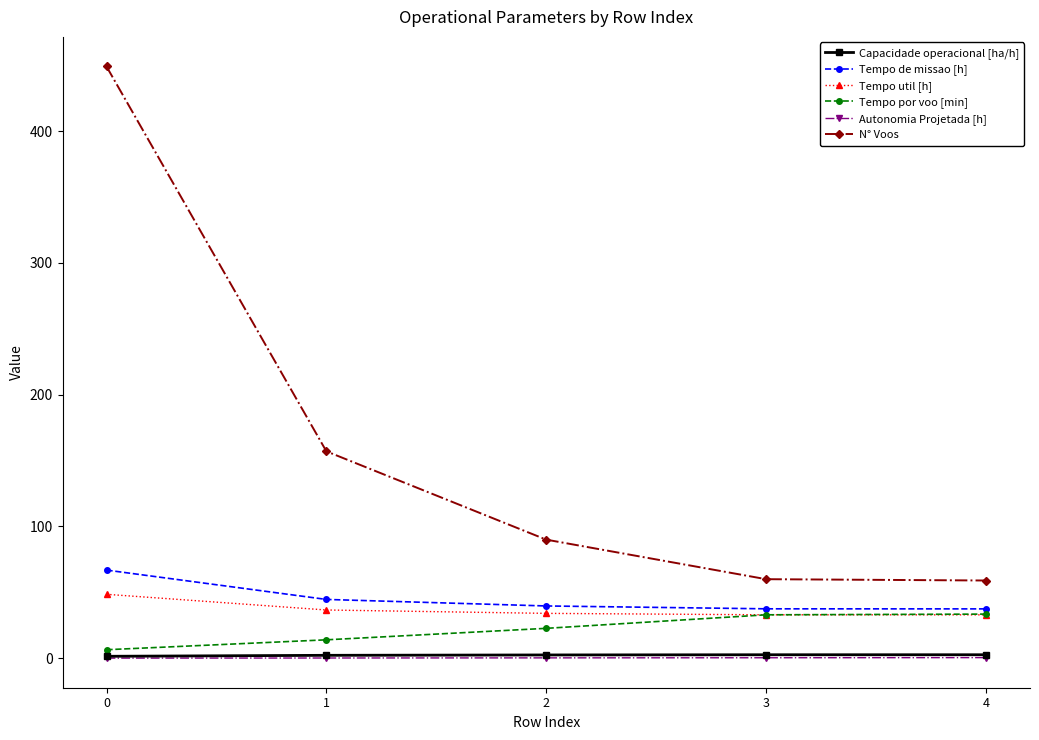

What is the value of the N° Voos point at the 5th from the left?

59.0